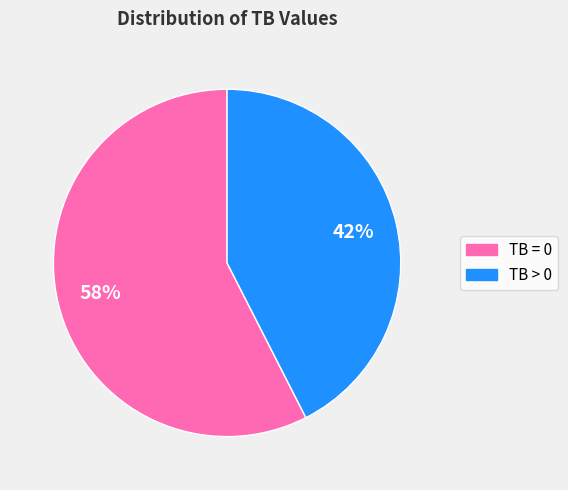

What is the smallest slice in the pie chart?

TB > 0